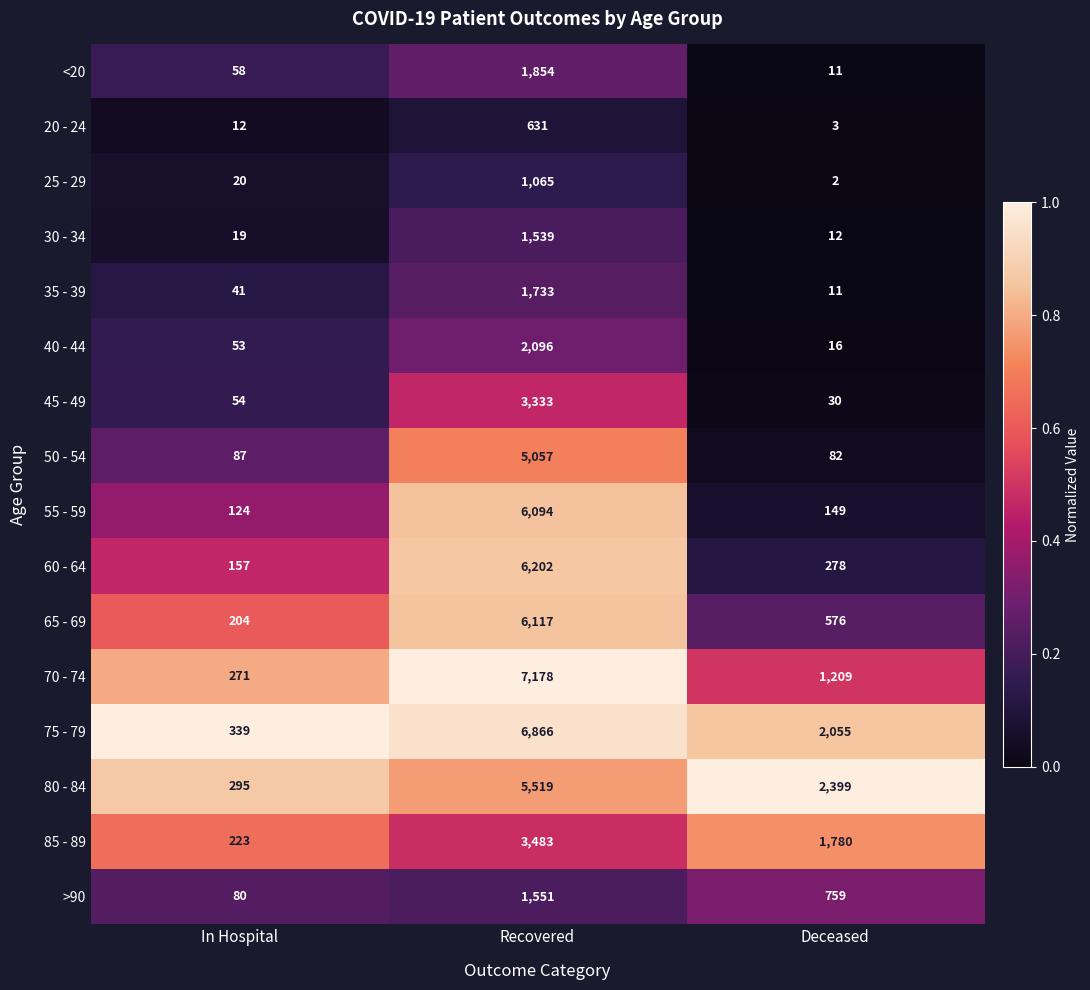

Between In Hospital and Recovered, which series saw the biggest shift?

70 - 74